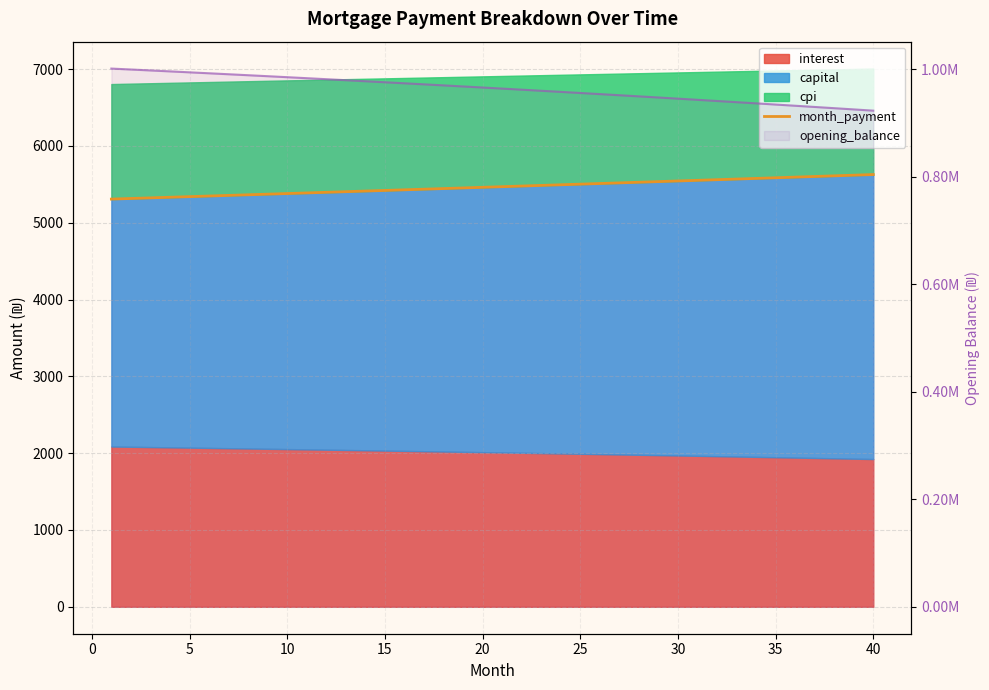

How many lines are shown in the chart?

2